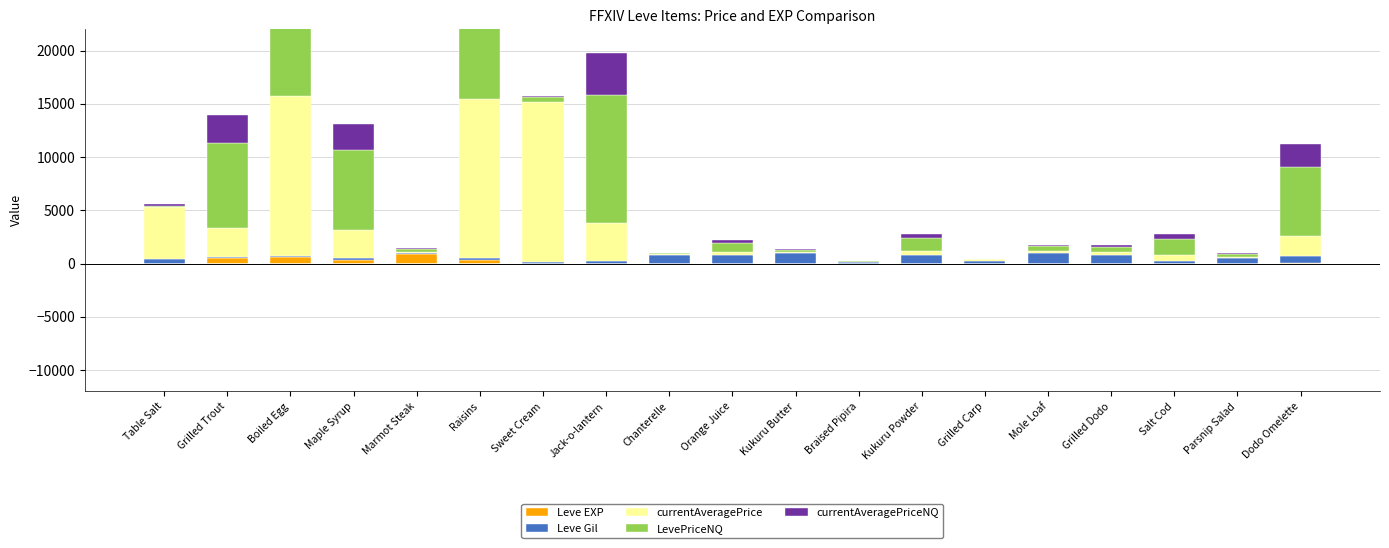

How many bars are there in total?

95